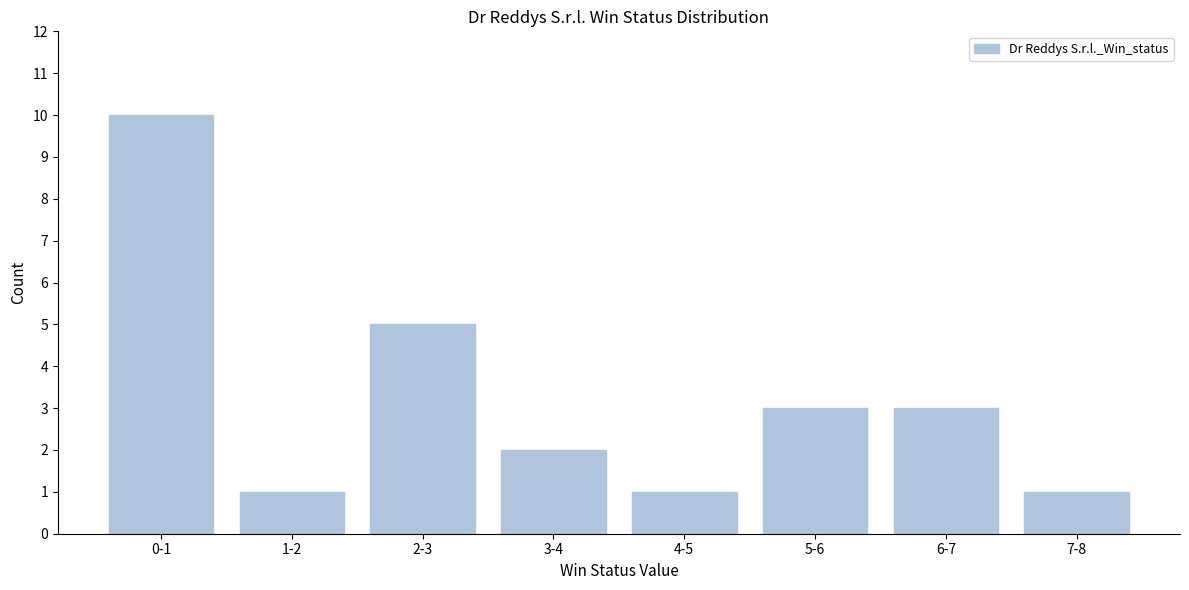

Reading left to right, list all the values displayed in this chart.

0-1=10	1-2=1	2-3=5	3-4=2	4-5=1	5-6=3	6-7=3	7-8=1